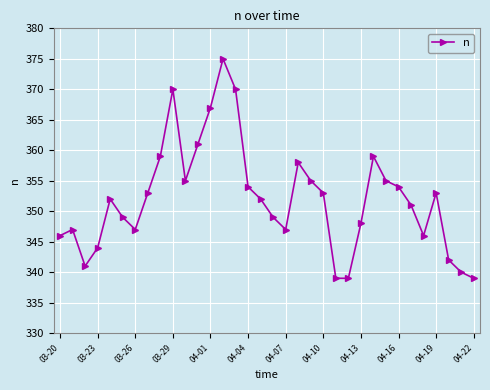

What is the smallest value displayed?

339